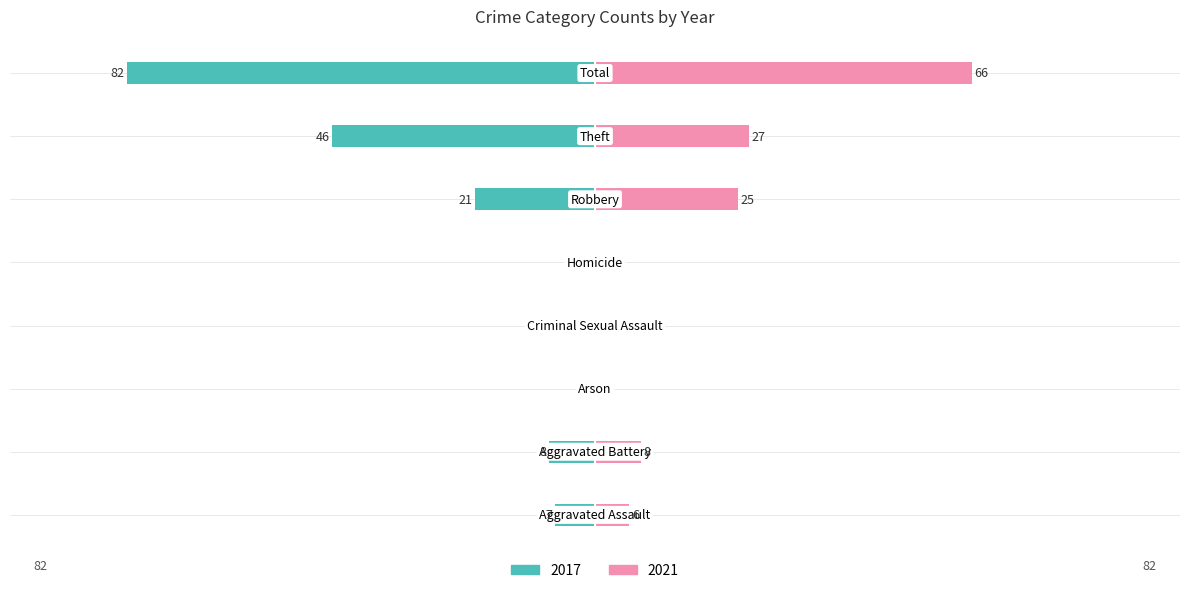

Reading right to left, list all the values displayed in this chart.

2017: Total=-82	Theft=-46	Robbery=-21	Homicide=0	Criminal Sexual Assault=0	Arson=0	Aggravated Battery=-8	Aggravated Assault=-7
2021: Total=66	Theft=27	Robbery=25	Homicide=0	Criminal Sexual Assault=0	Arson=0	Aggravated Battery=8	Aggravated Assault=6